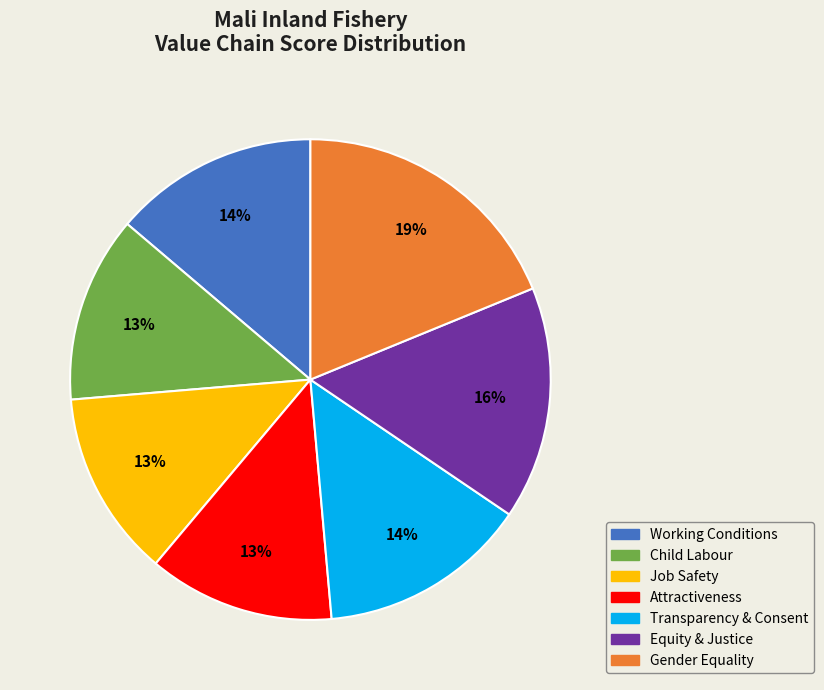

The Job Safety slice represents 13% of the pie. True or false?

True